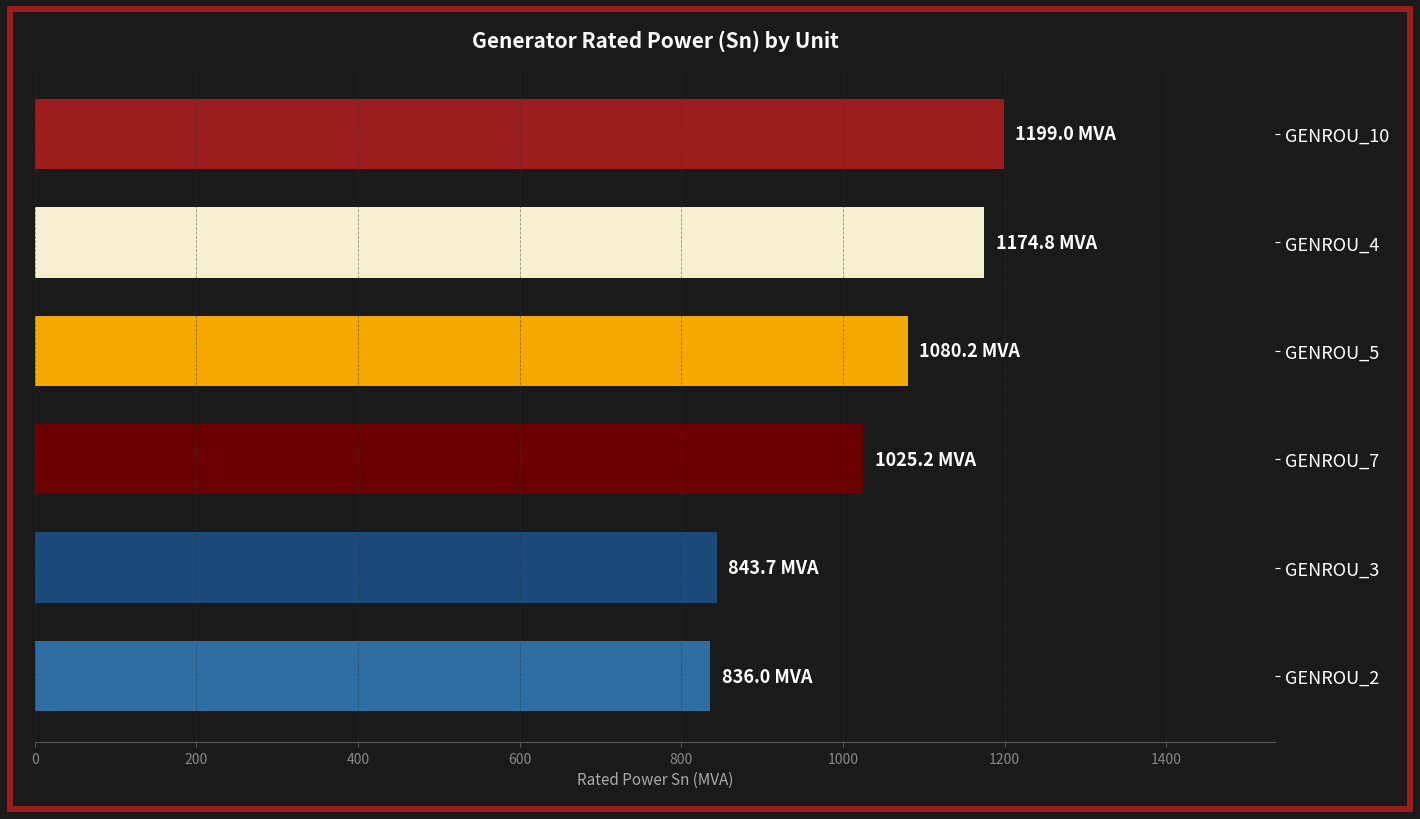

How many values are below 1080?

3